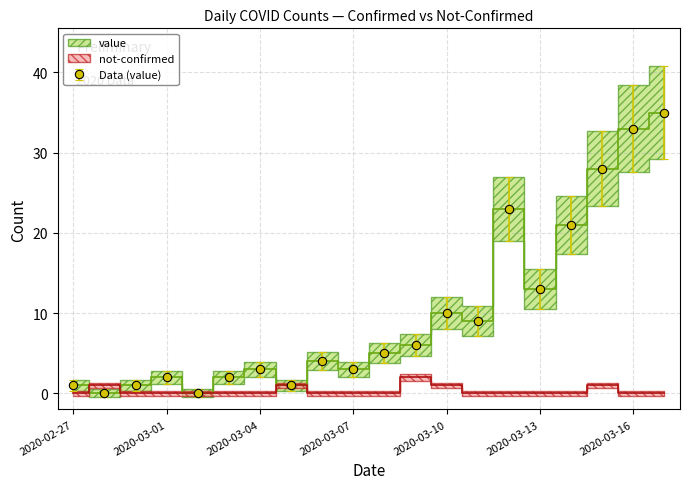

Between 2020-03-05 and 2020-03-11, which is larger?

2020-03-11